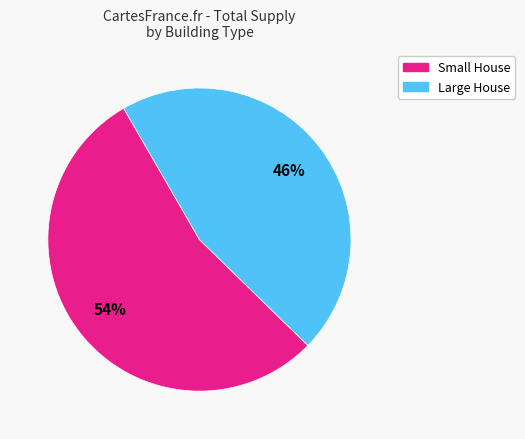

To the nearest percent, what is the average slice percentage?

50%